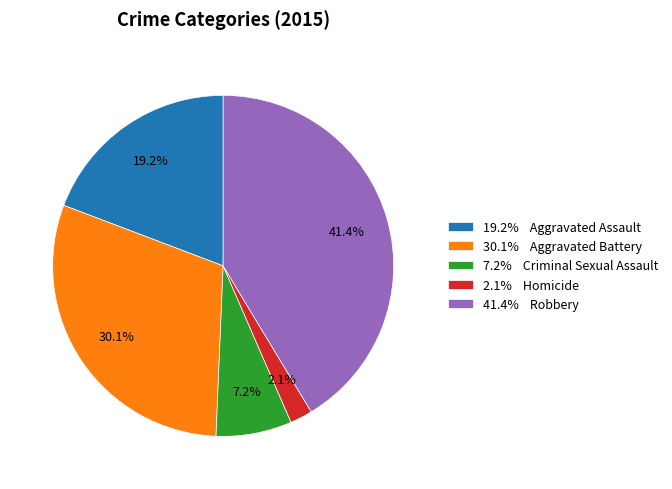

How much of the chart is everything except 7.2% Criminal Sexual Assault?

92.8%